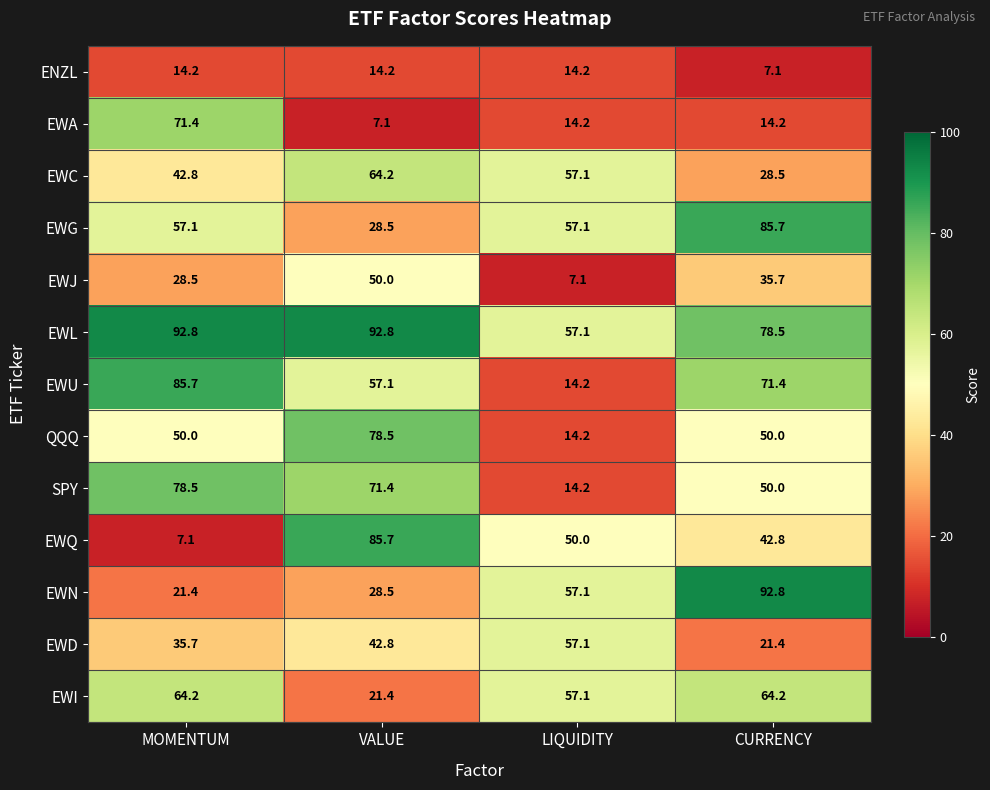

The value of EWD at LIQUIDITY is 57.1. True or false?

True